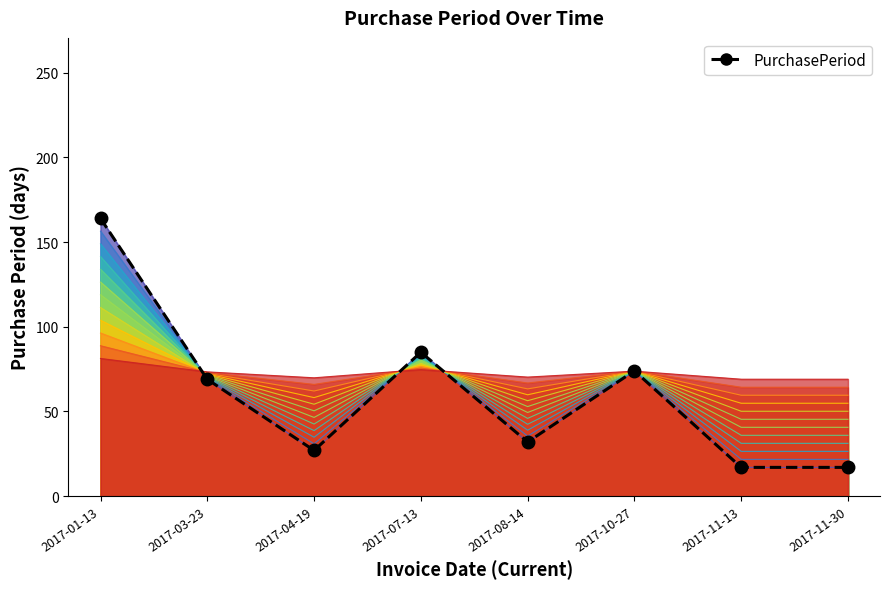

Approximately how many times larger is the value at 2017-08-14 compared to 2017-04-19?

1.2